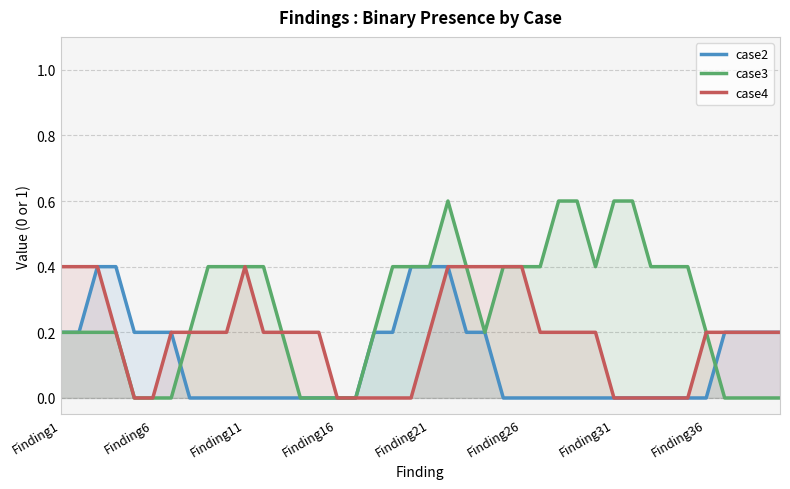

Which series has the widest spread of values?

case3